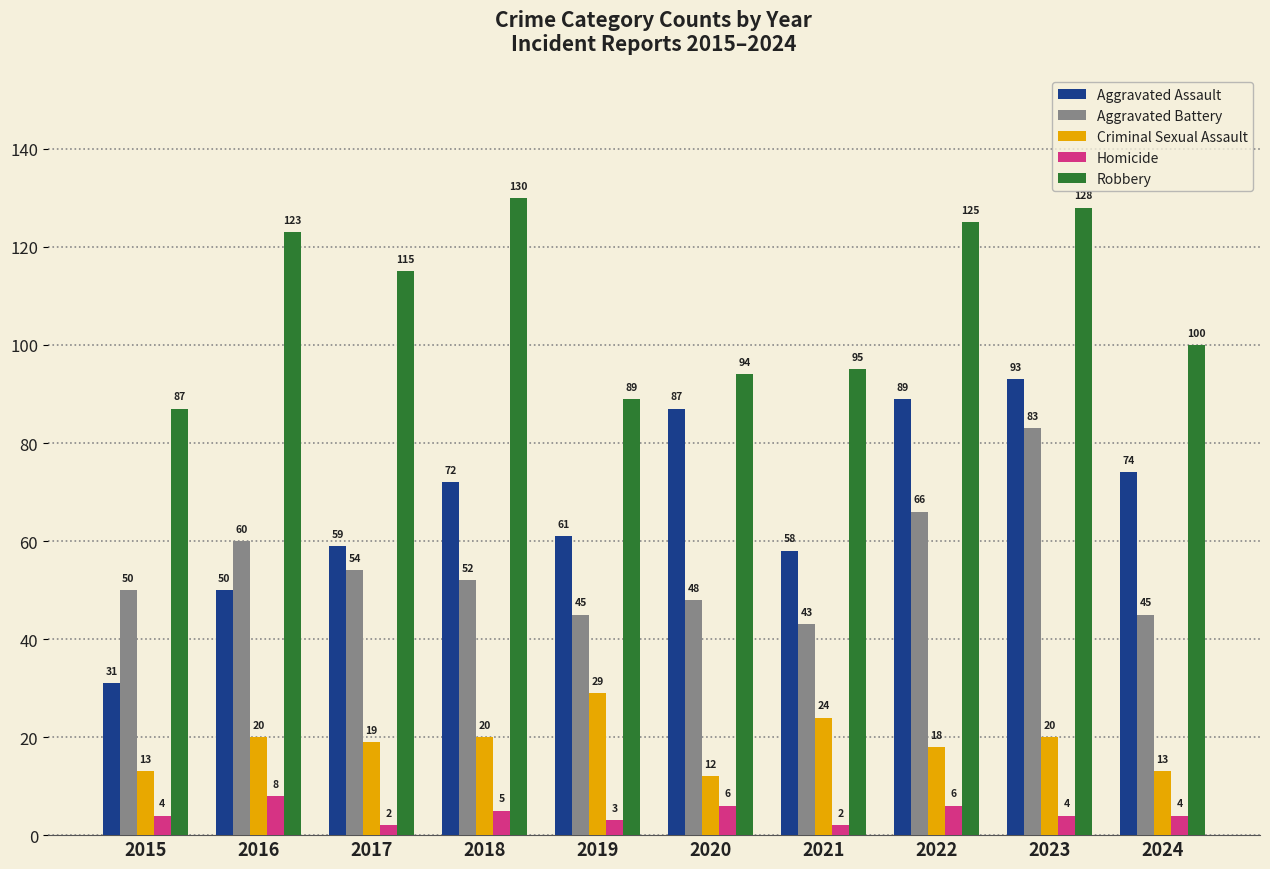

How many bars are there in each group?

5